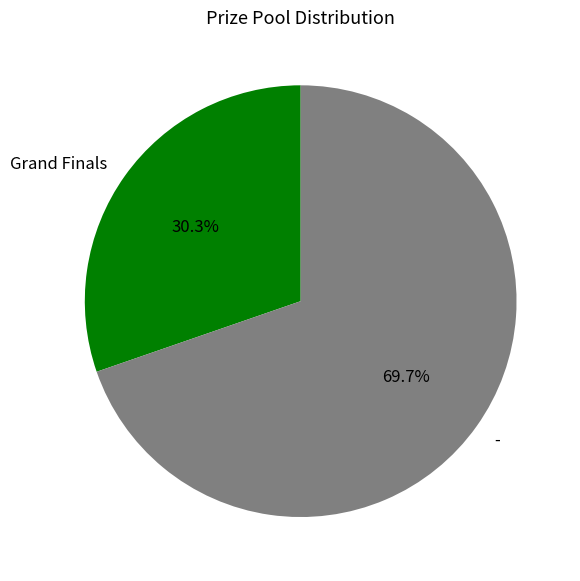

Does any single category account for the majority?

Yes